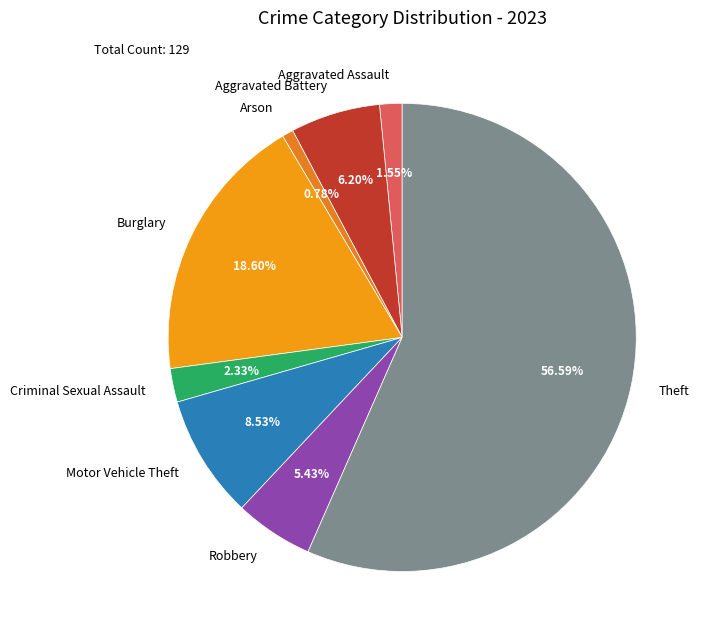

Which slice is the smallest?

Arson